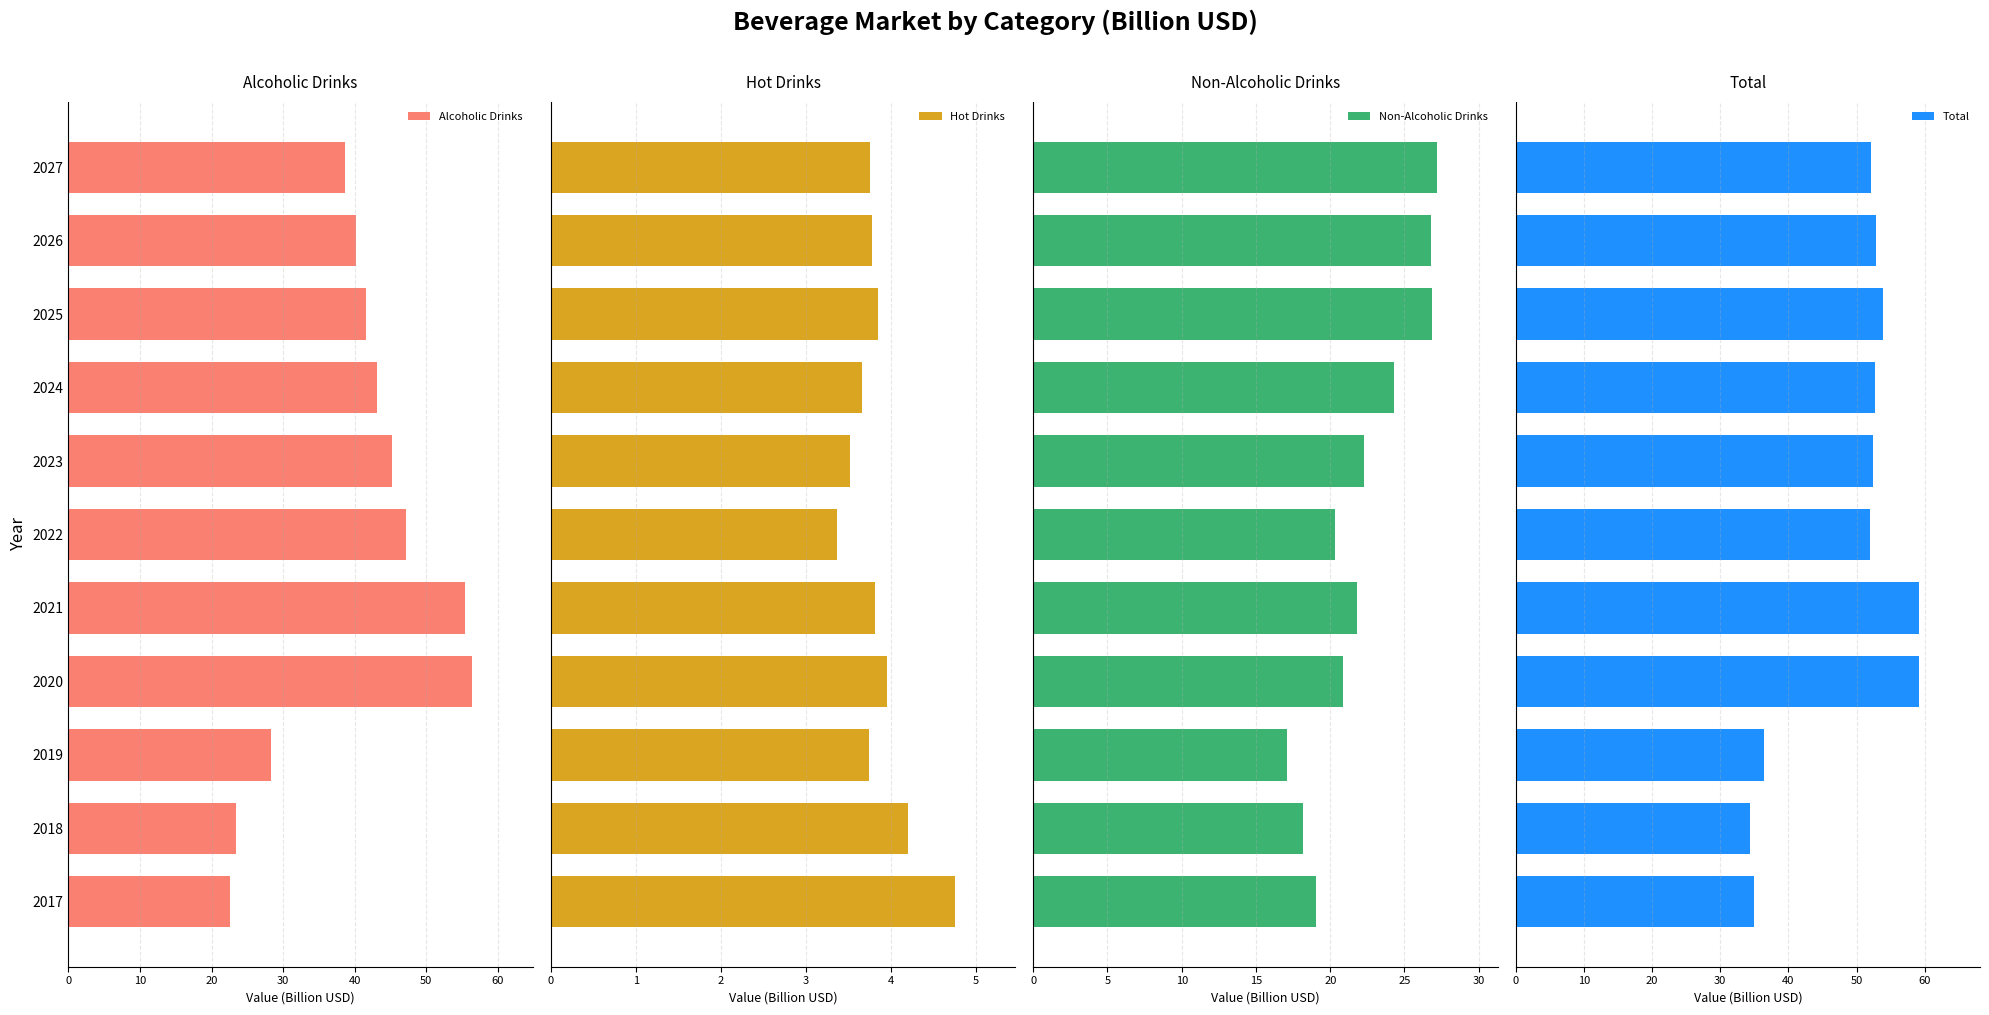

Reading left to right, transcribe all the data shown in this chart.

Alcoholic Drinks: 22.6	23.4	28.2	56.4	55.5	47.1	45.3	43.1	41.7	40.2	38.7
Hot Drinks: 4.8	4.2	3.7	4.0	3.8	3.4	3.5	3.7	3.8	3.8	3.8
Non-Alcoholic Drinks: 19.0	18.2	17.1	20.9	21.8	20.3	22.3	24.3	26.8	26.8	27.2
Total: 34.9	34.4	36.5	59.2	59.2	51.9	52.4	52.6	53.9	52.8	52.1